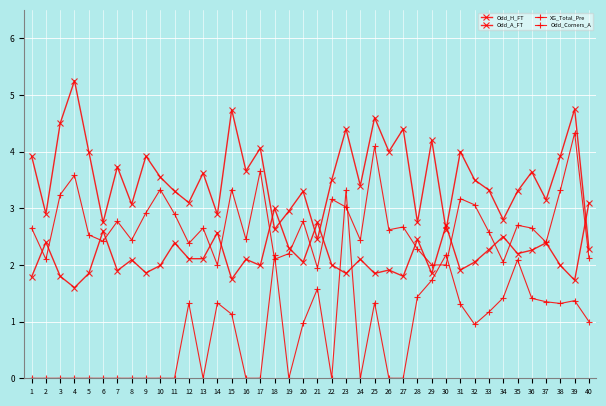

Is this an area chart (filled region under the line)?

No